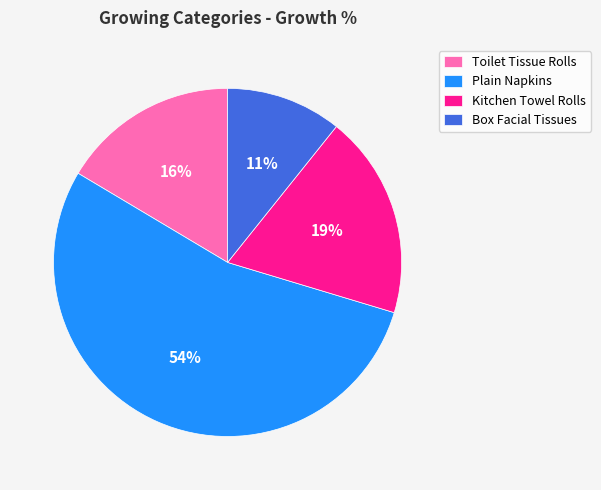

What is the smallest slice in the pie chart?

Box Facial Tissues